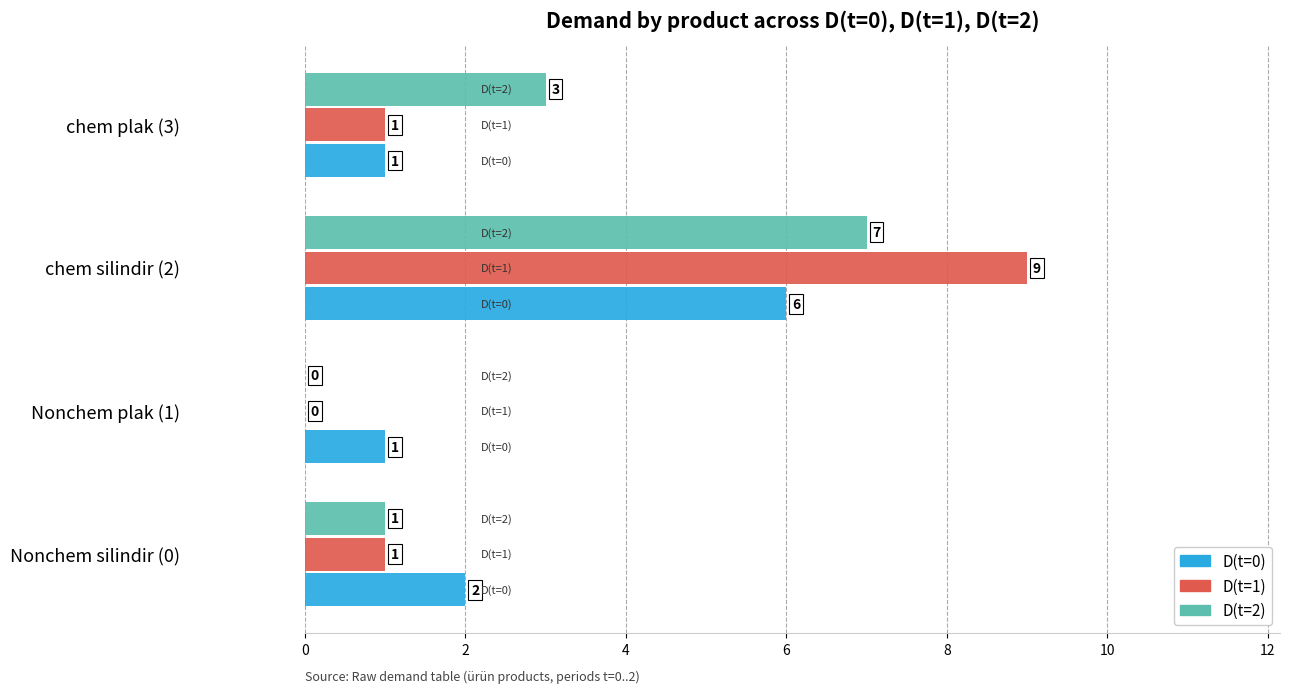

What is the total value across all series at Nonchem silindir (0)?

4